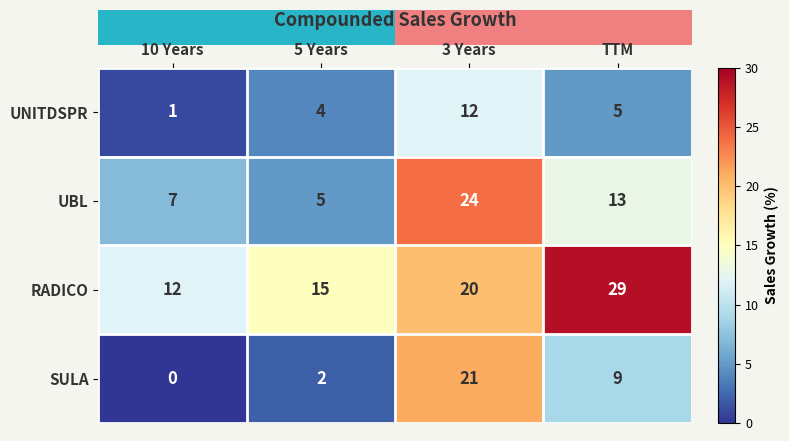

Which series has the widest spread of values?

SULA